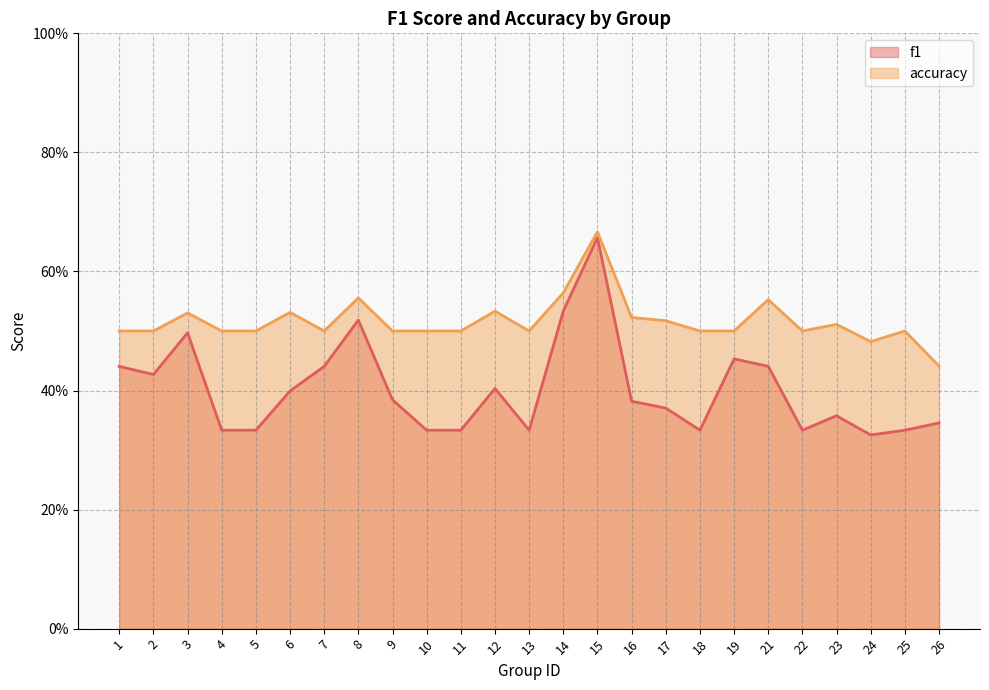

At which category is the sum across all series the highest?

15